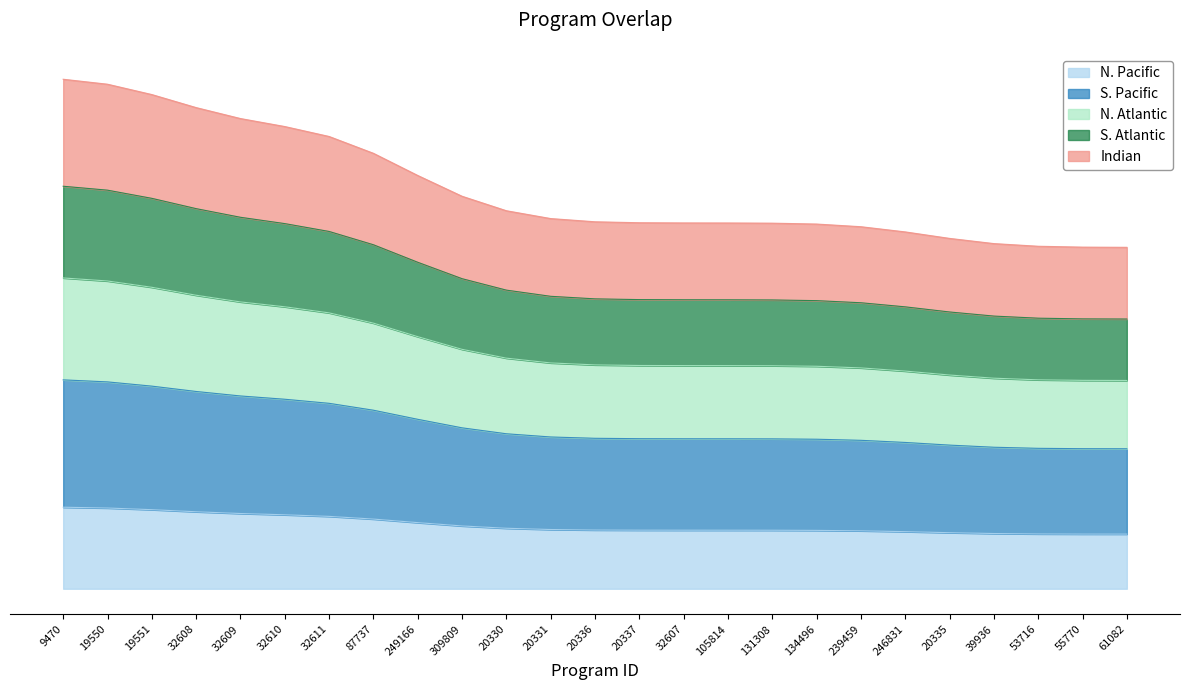

List the labels in order of value, largest first.

9470, 19550, 19551, 32608, 32609, 32610, 32611, 87737, 249166, 309809, 20330, 20331, 20336, 20337, 32607, 105814, 131308, 134496, 239459, 246831, 20335, 39936, 53716, 55770, 61082